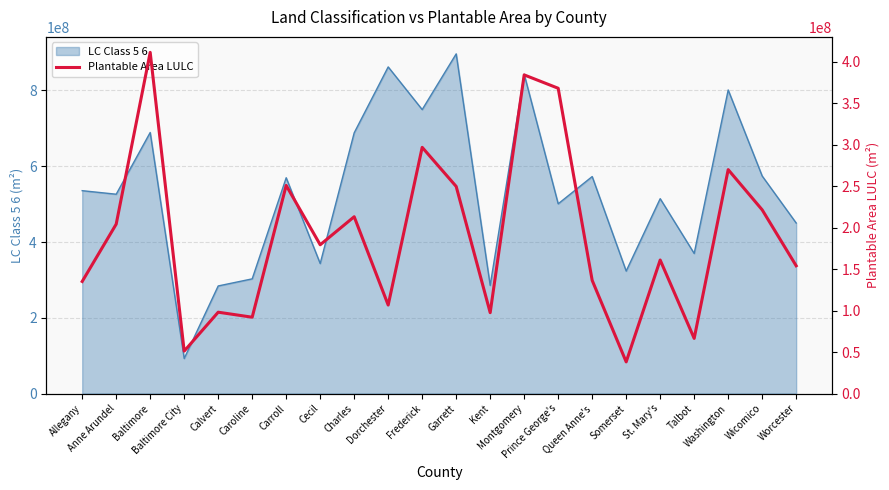

Count the number of categories in the chart.

22